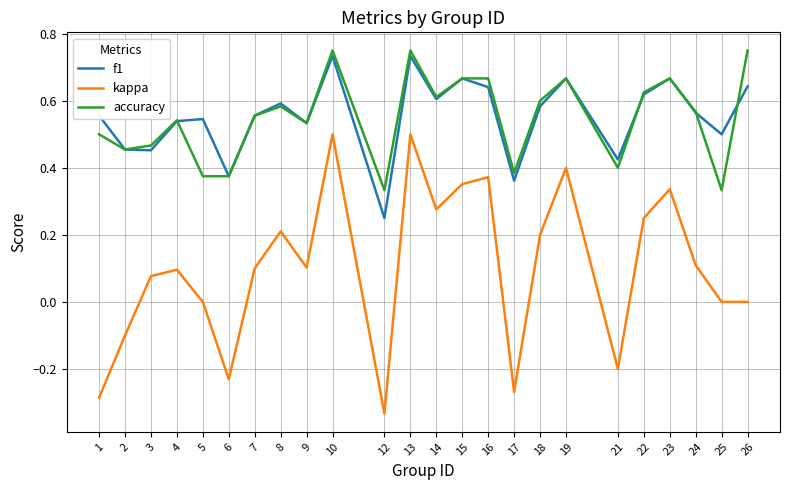

Which series changed the most between 1 and 15?

kappa